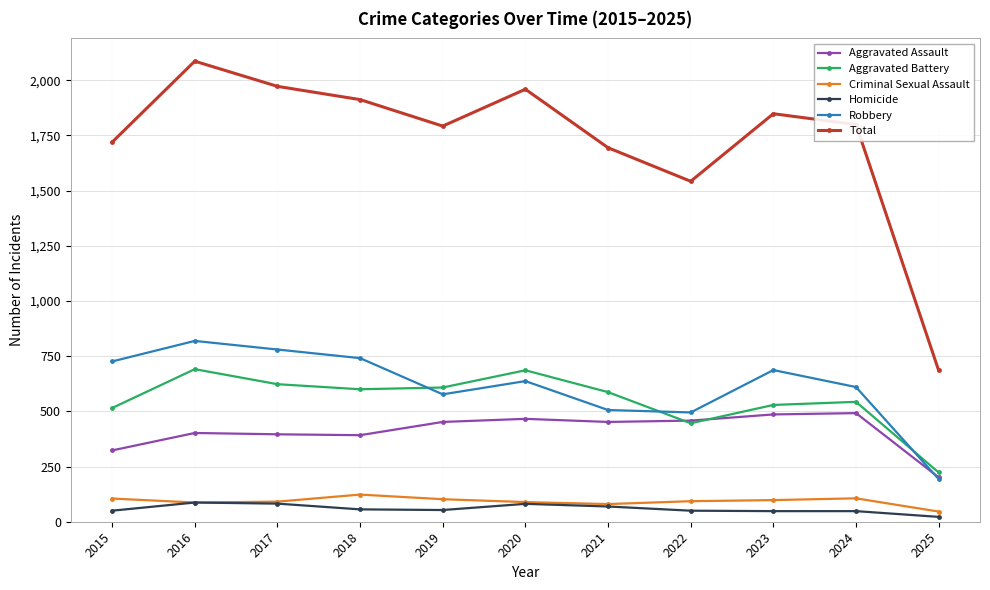

Is it true that Homicide equals 48 at 2023?

True